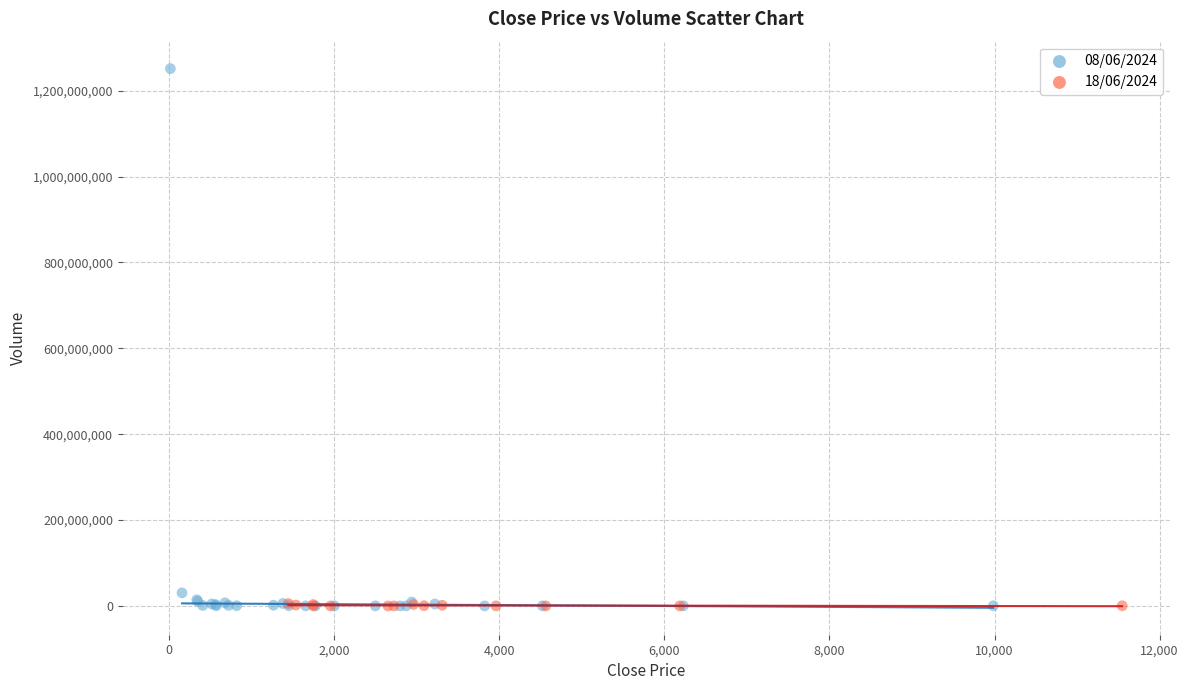

Which series reaches the maximum Y coordinate?

08/06/2024